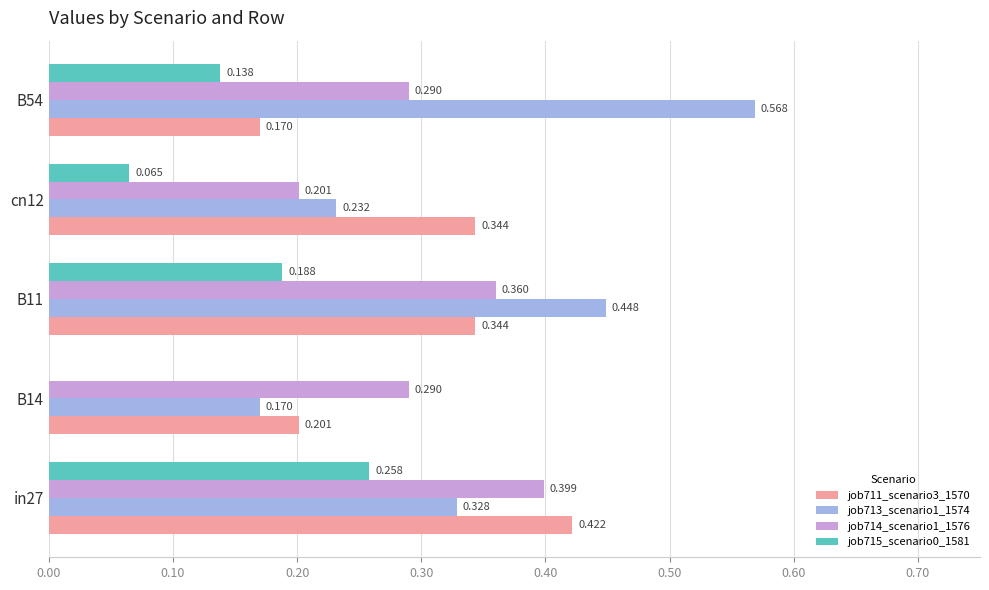

Is the value of job714_scenario1_1576 at in27 greater than the value of job711_scenario3_1570 at in27?

No